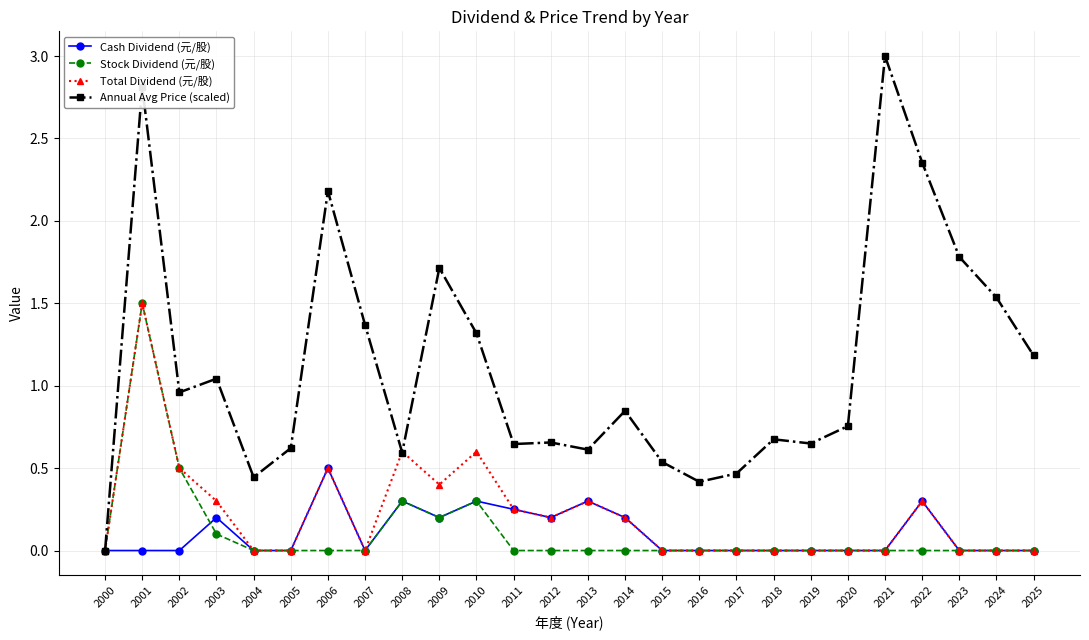

Which series changed the most between 2009 and 2025?

Annual Avg Price (scaled)